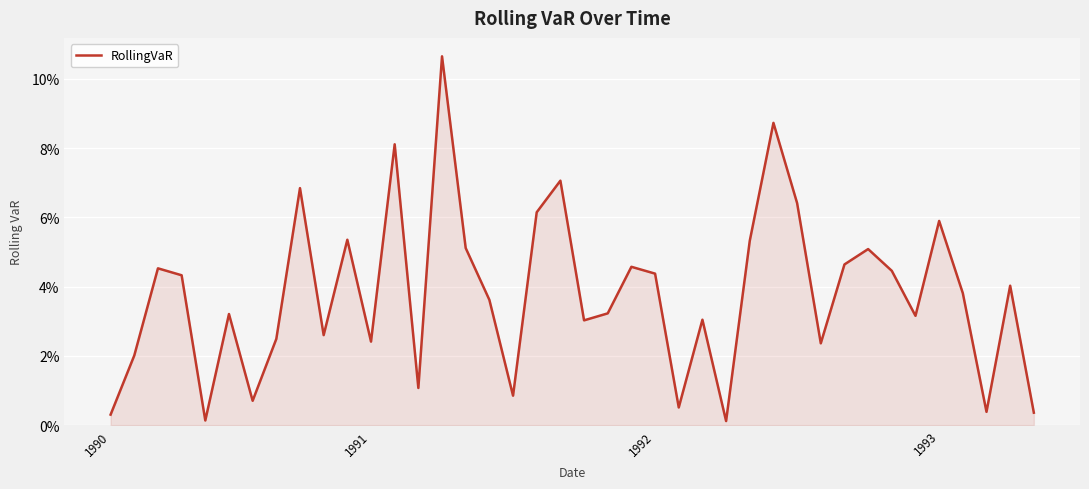

What is the greatest value displayed?

0.1